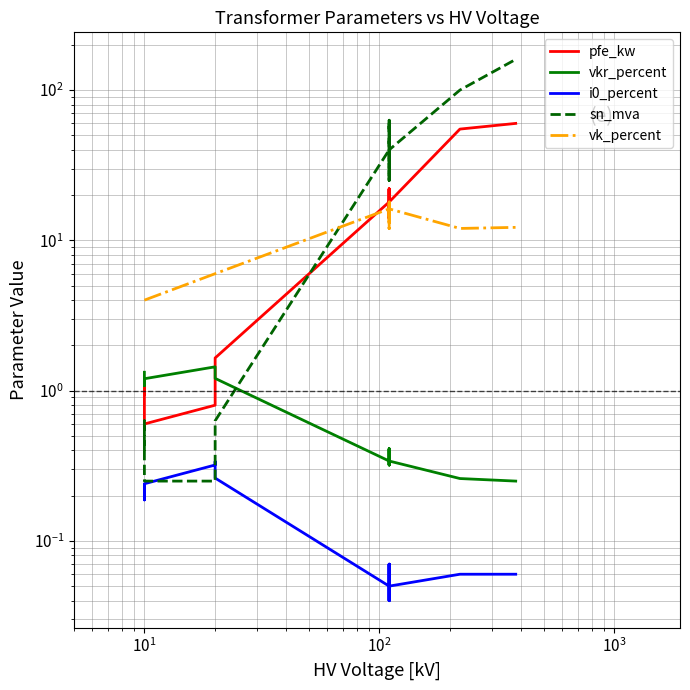

Which series has the widest spread of values?

sn_mva